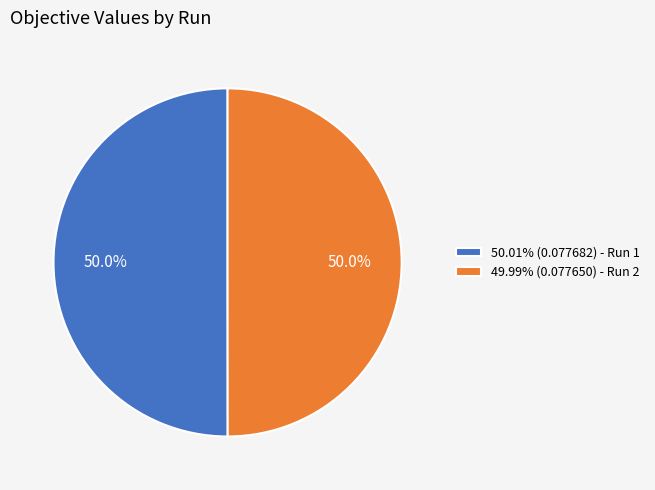

What percentage is NOT represented by 49.99% (0.077650) - Run 2?

50.0%